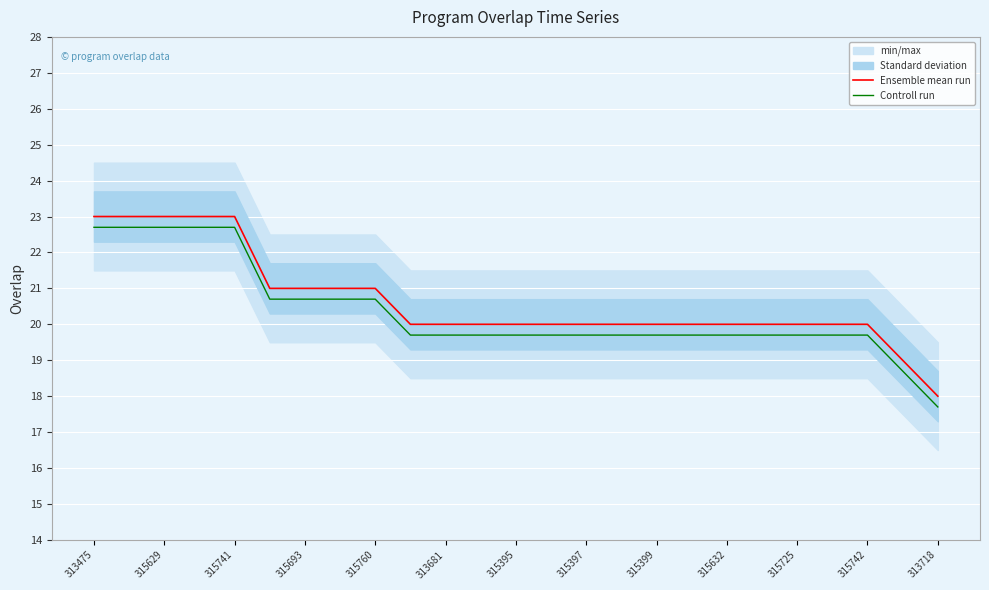

What is the minimum value shown in the chart?

17.7